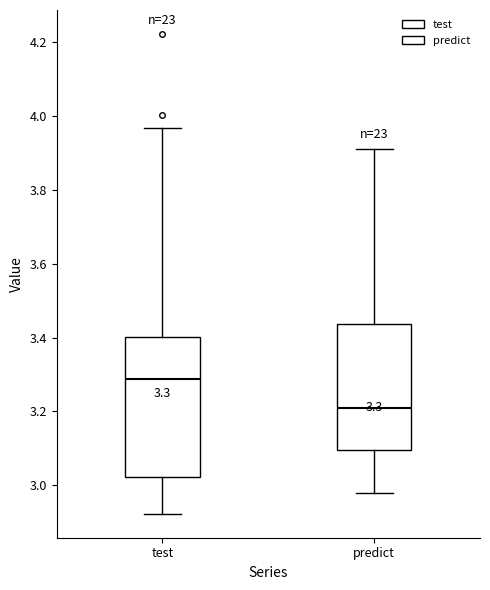

Which box's median line is the highest?

test